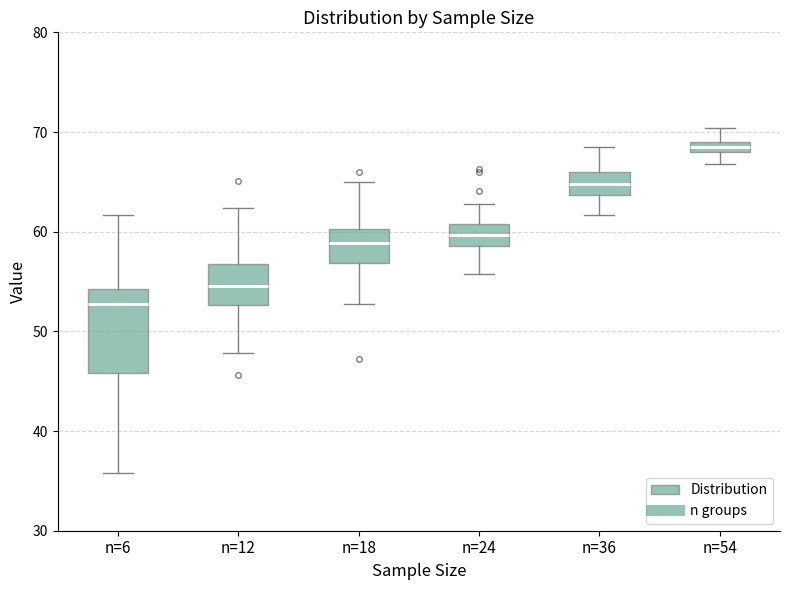

Which box has the lowest median line?

n=6